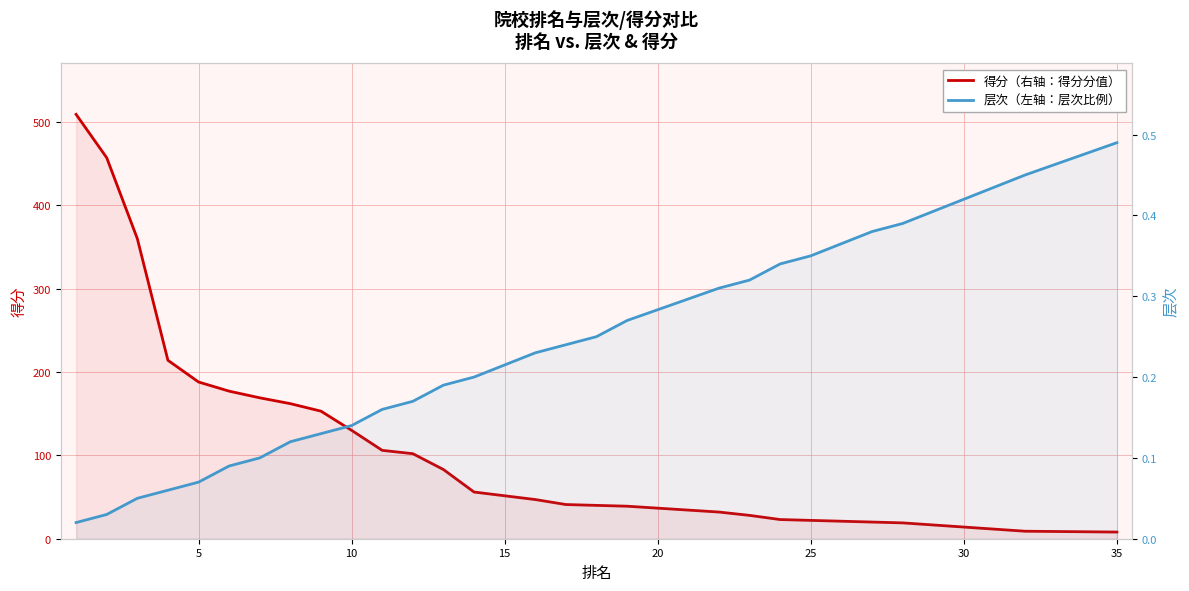

What is the difference between the 得分 values at 13 and 10?

50.0